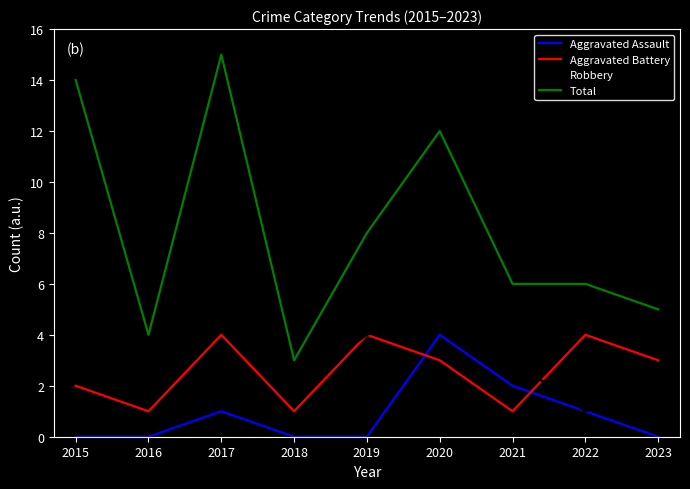

How many lines are shown in the chart?

4